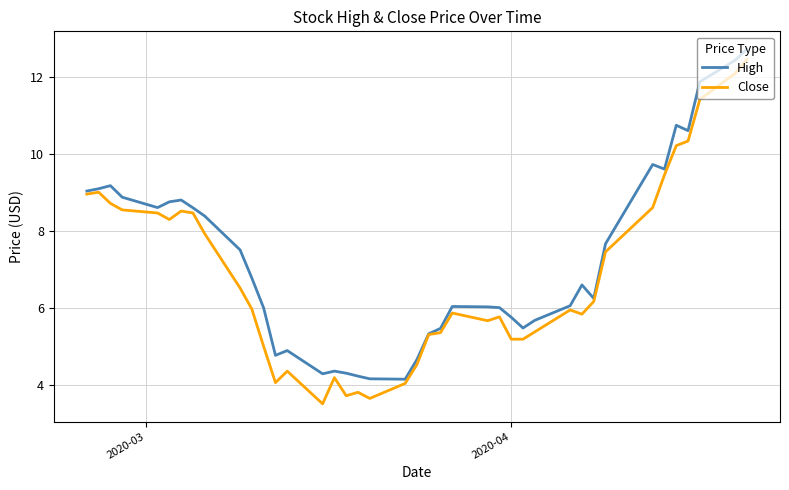

Does the chart display data point markers on the line(s)?

No